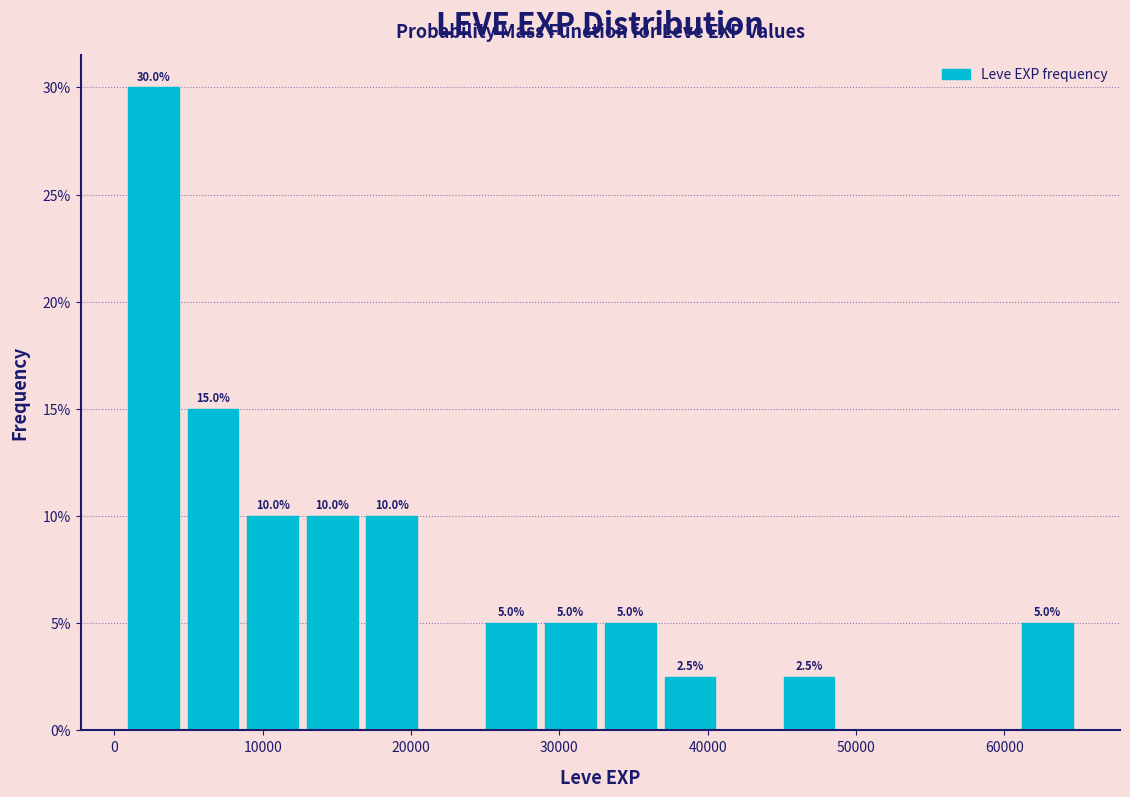

Which range on the x-axis has the tallest bar?

1000 to 5000